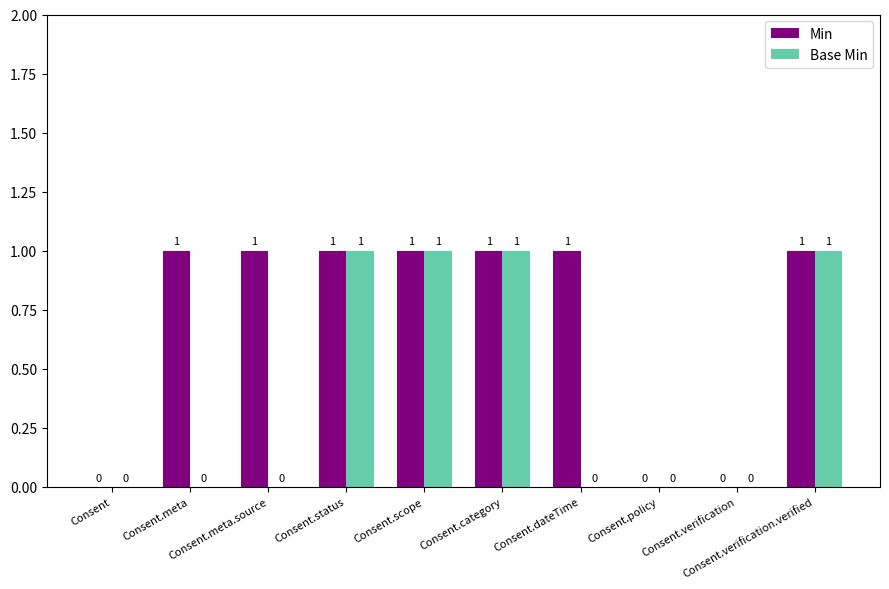

Count the Base Min values in the range 0 to 1.

10